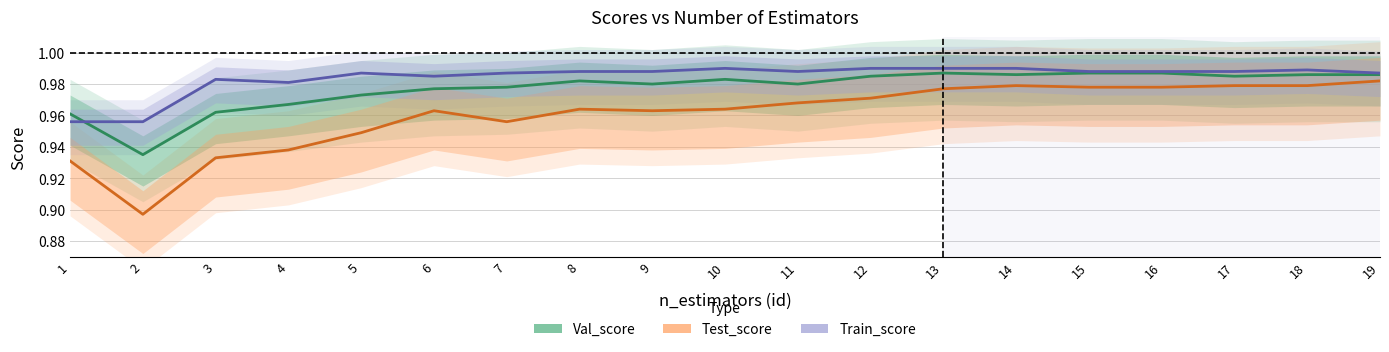

At how many categories does at least one series exceed 0?

19